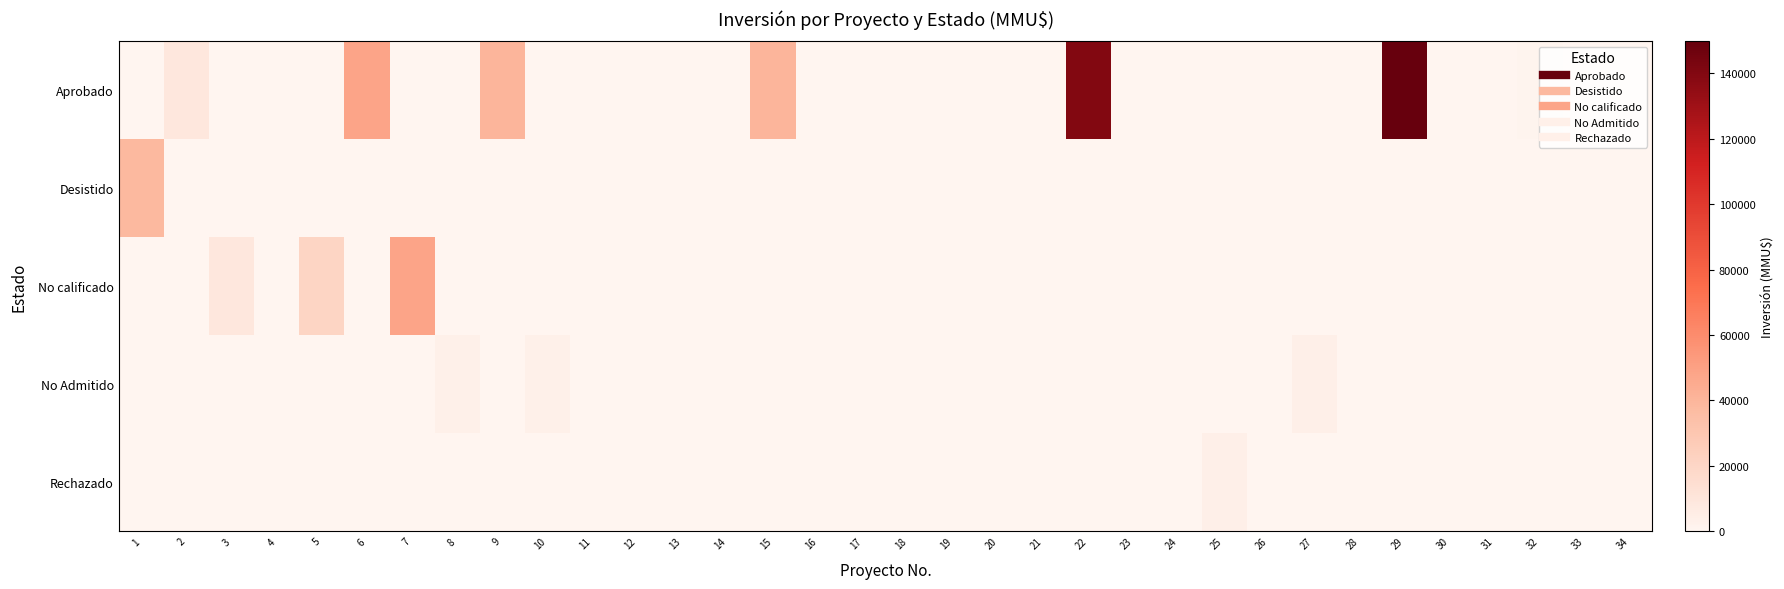

What is the difference between the highest and lowest values at 3?

9200